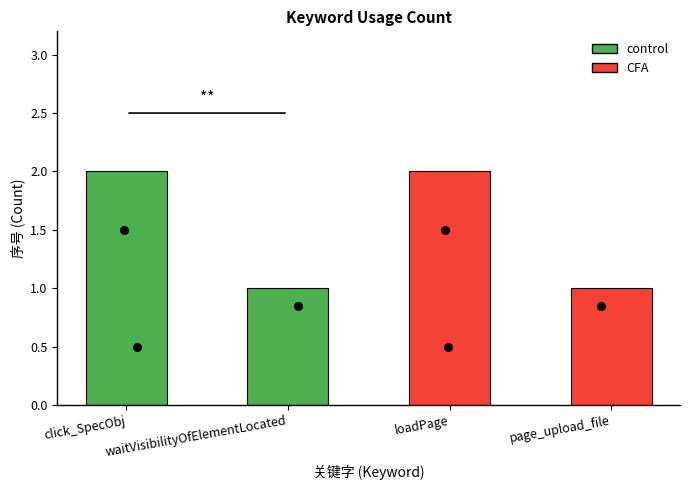

What is the ratio of the value at page_upload_file to the value at loadPage?

0.5